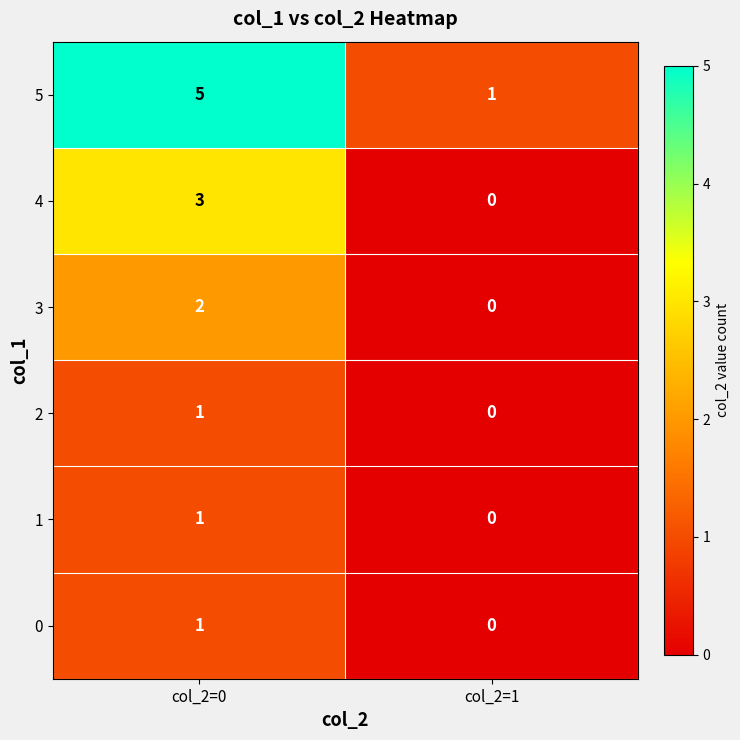

What is the sum of all 4 values?

3